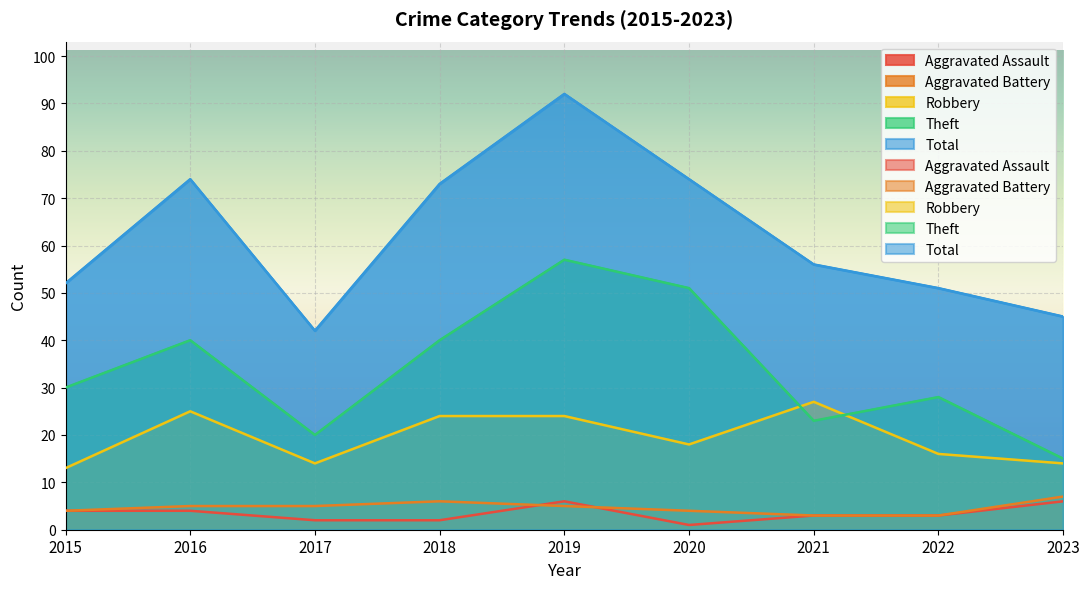

List the labels in order of Robbery value, largest first.

2021, 2016, 2018, 2019, 2020, 2022, 2017, 2023, 2015